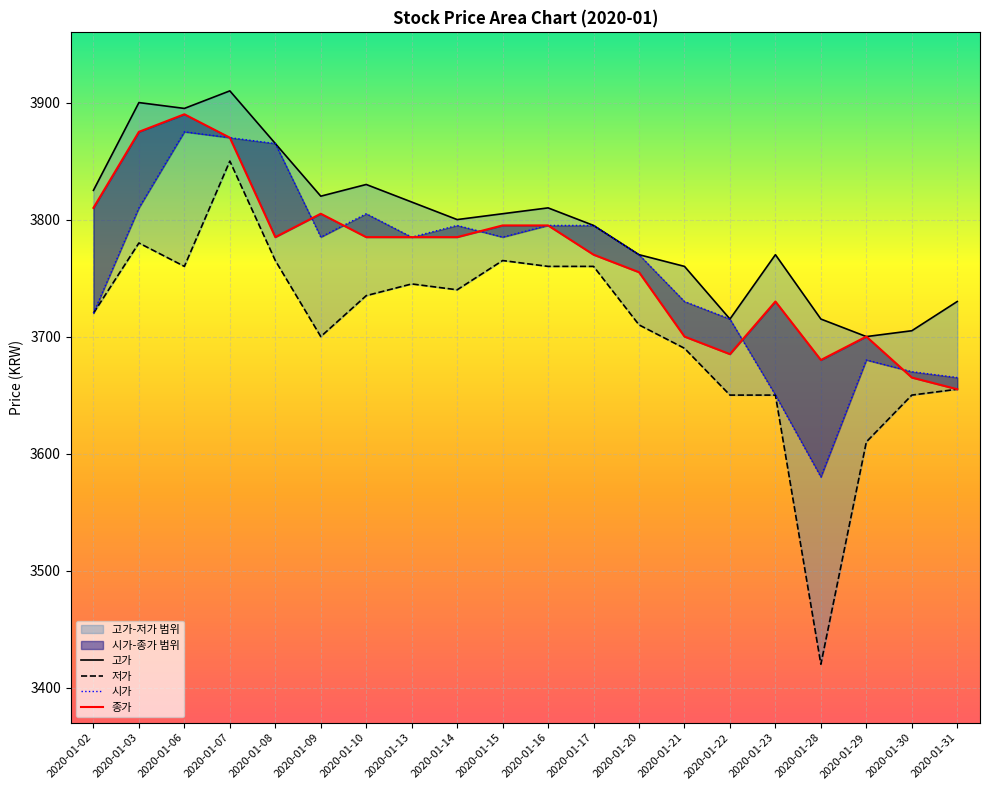

At which category is the sum across all series the highest?

2020-01-07